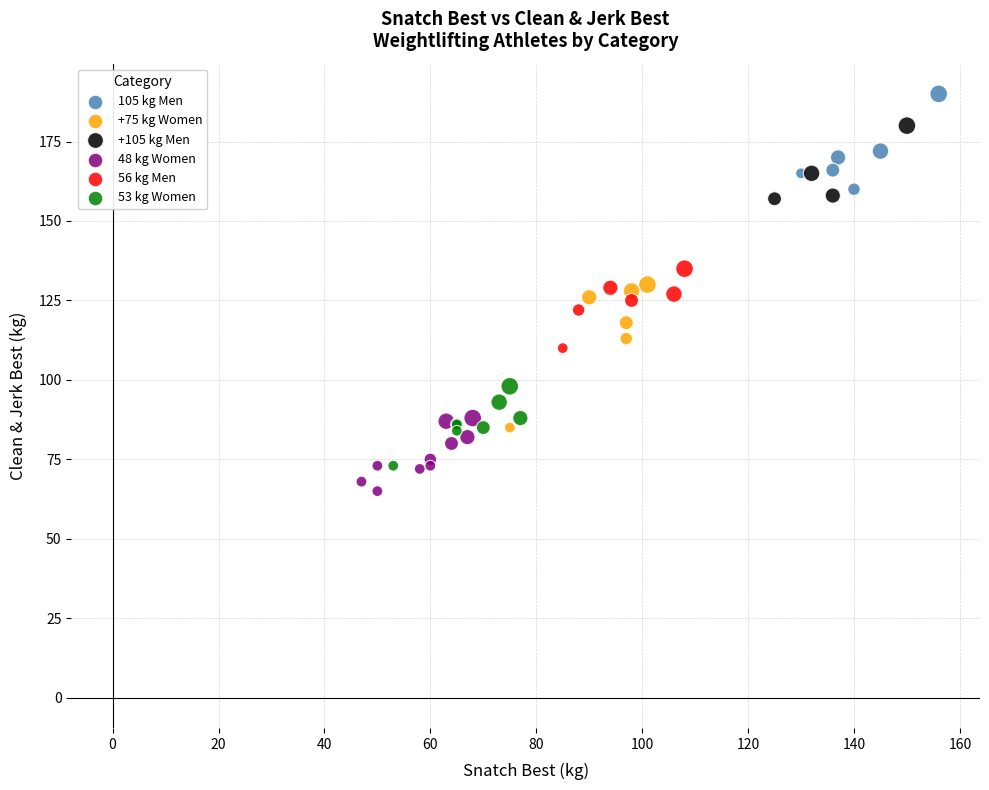

Which series has the largest Y range (max minus min)?

+75 kg Women